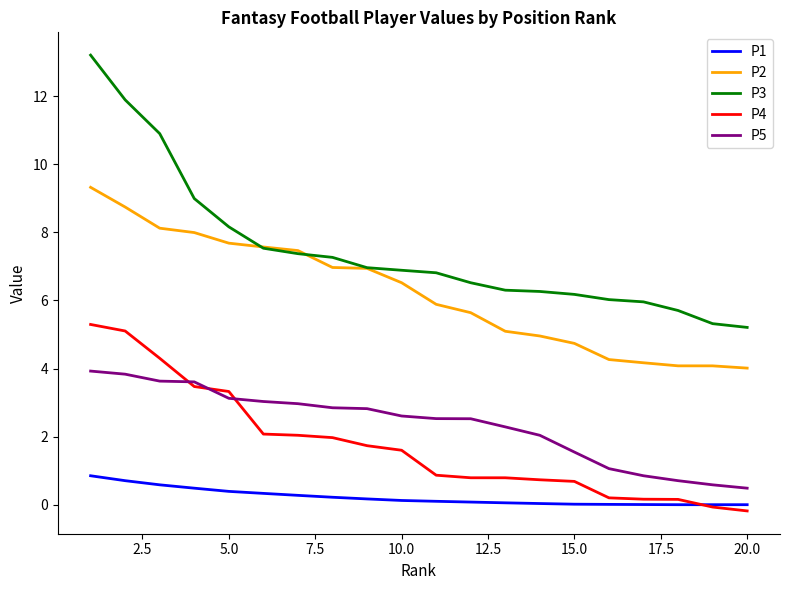

True or false: P1 and P2 intersect in this chart.

False